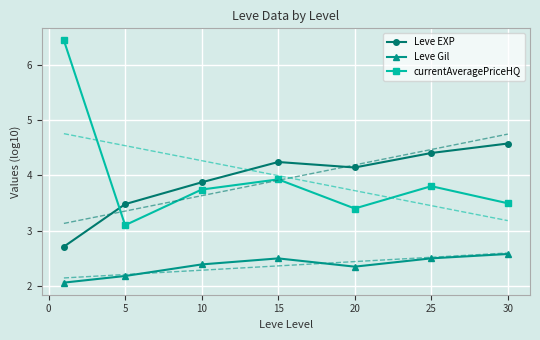

What is the average value of the currentAveragePriceHQ series?

4.0